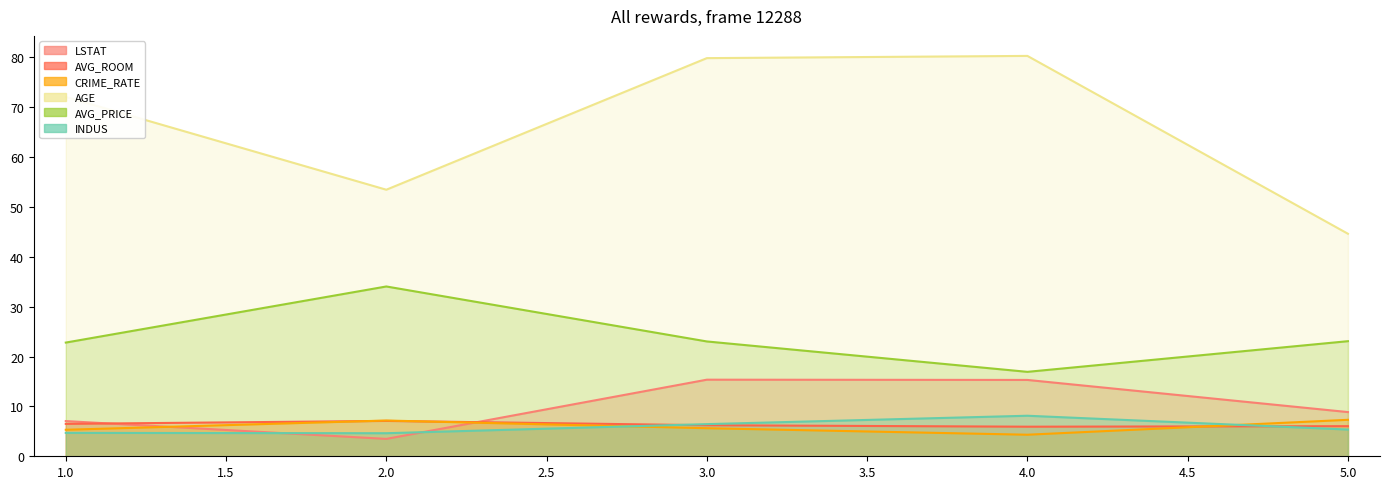

Where does the AVG_PRICE series first go above 22?

1